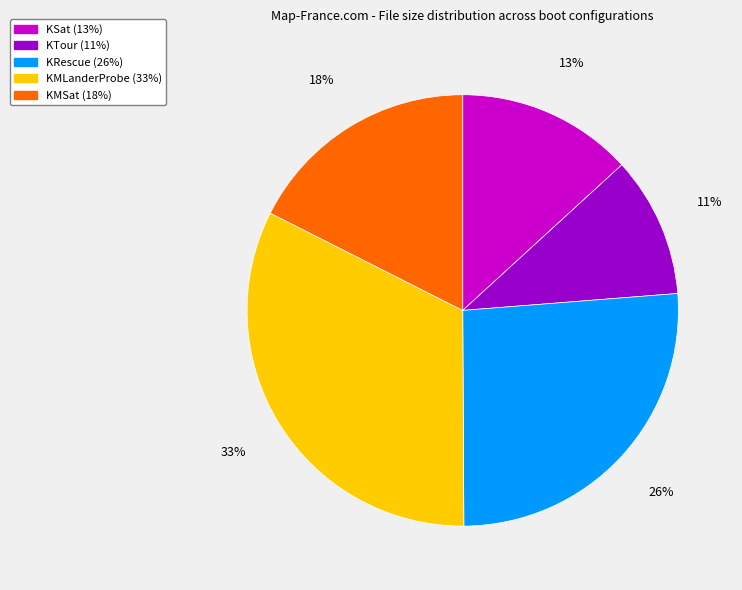

What percentage is the KSat slice, to the nearest percent?

13%